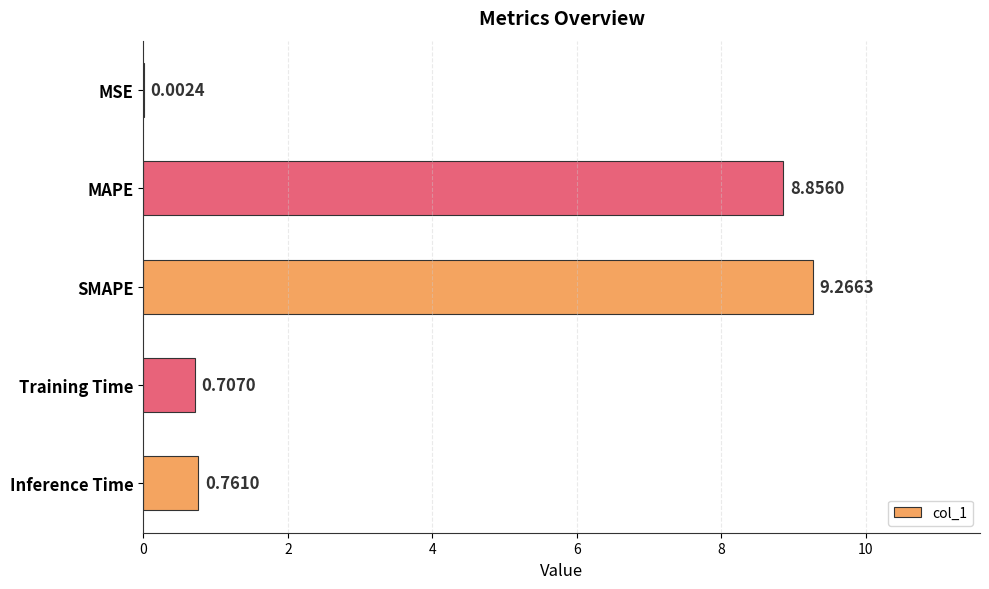

What is the sum of the values at Inference Time and MAPE?

9.6